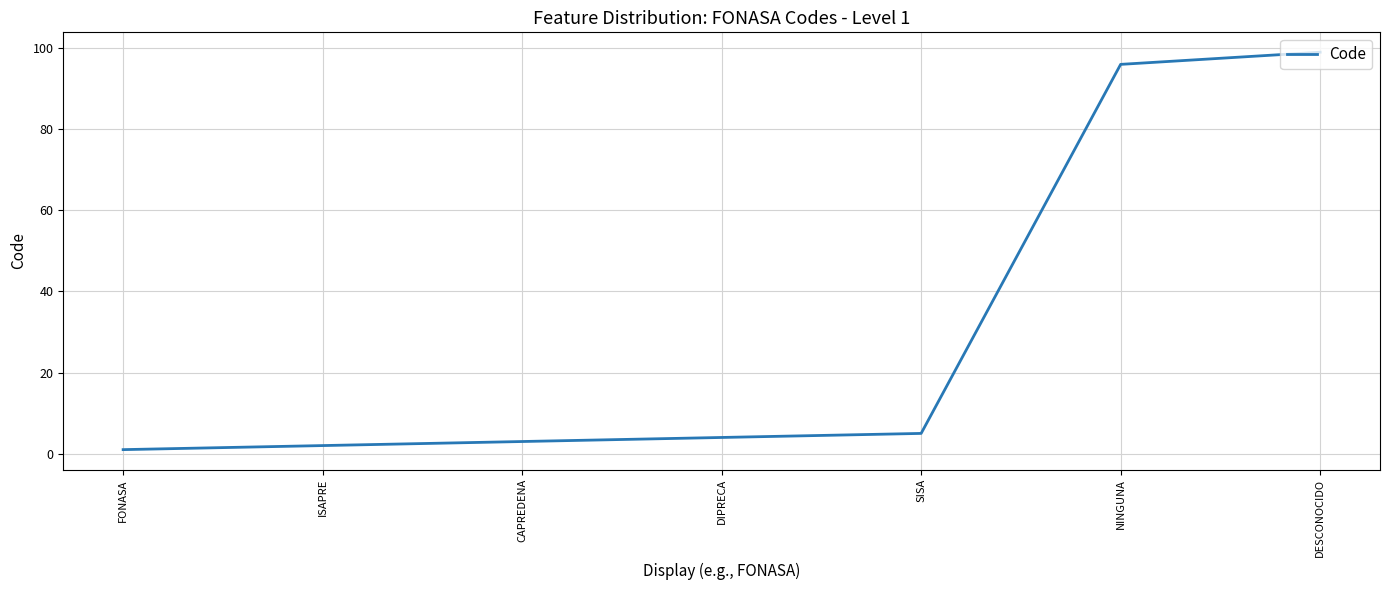

Does the chart display data point markers on the line(s)?

No